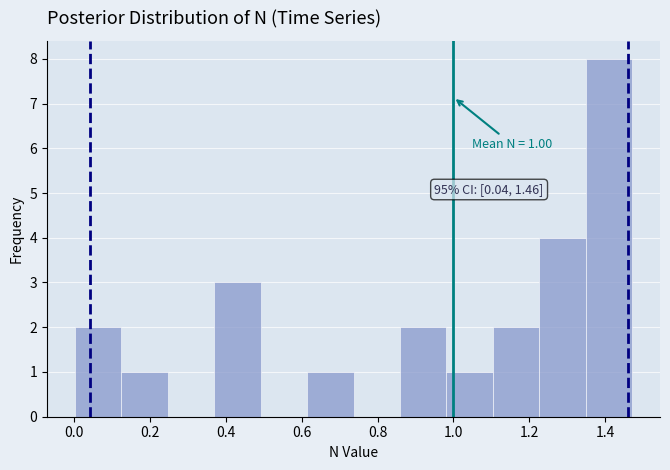

Over which range of the x-axis is the bar tallest?

1.34 to 1.48